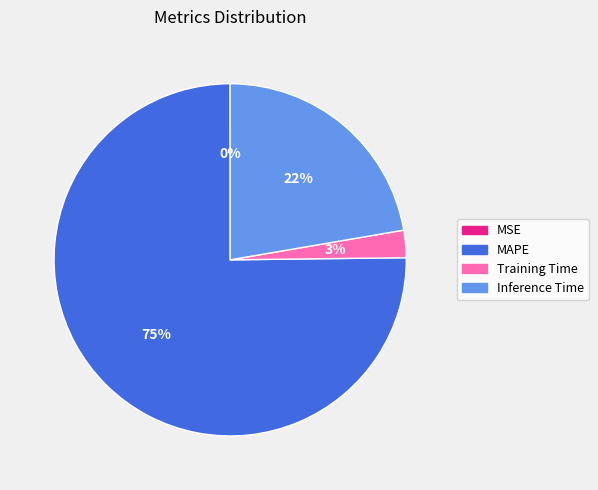

To the nearest percent, what is the average slice percentage?

25%